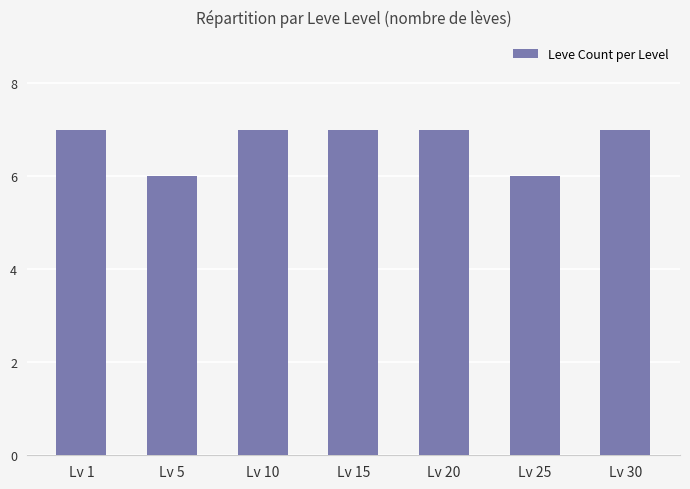

What is the change in value from Lv 5 to Lv 30?

+1